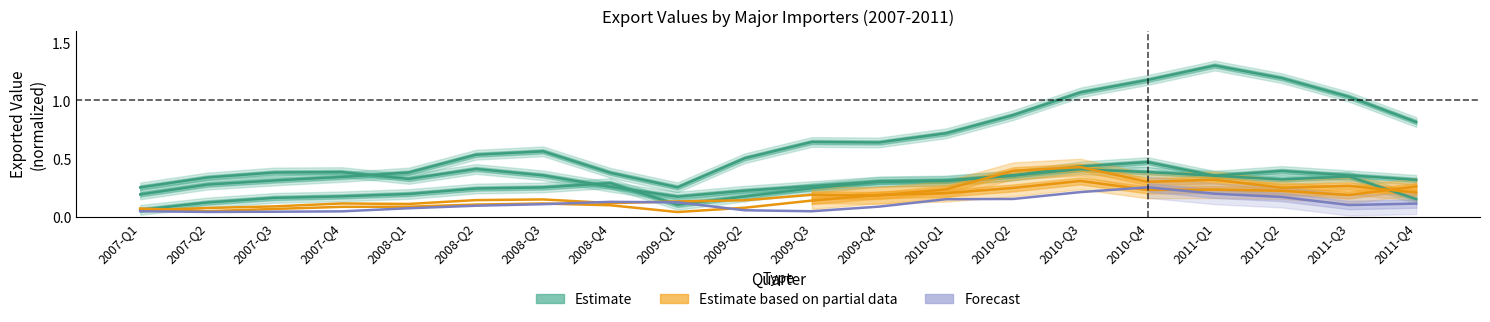

The value of Forecast at 2010-Q4 is 0.4. True or false?

False